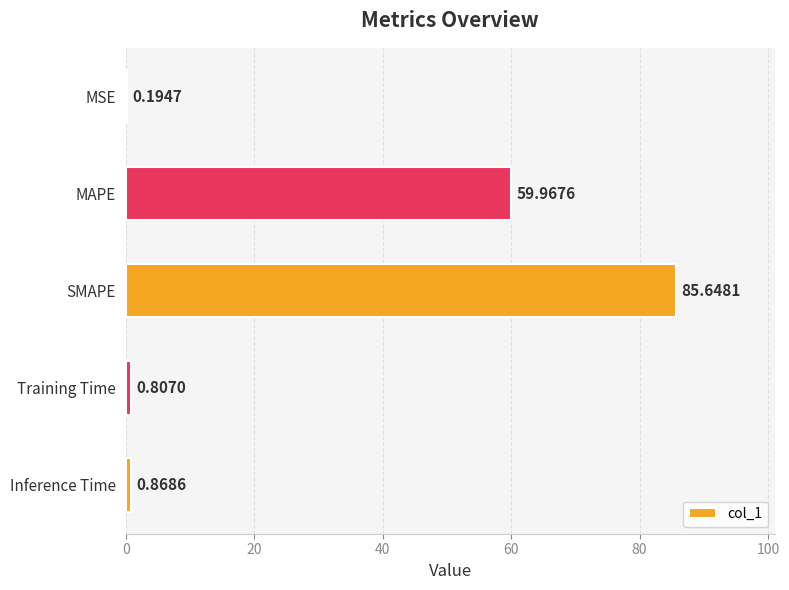

What is the sum of all values?

147.5